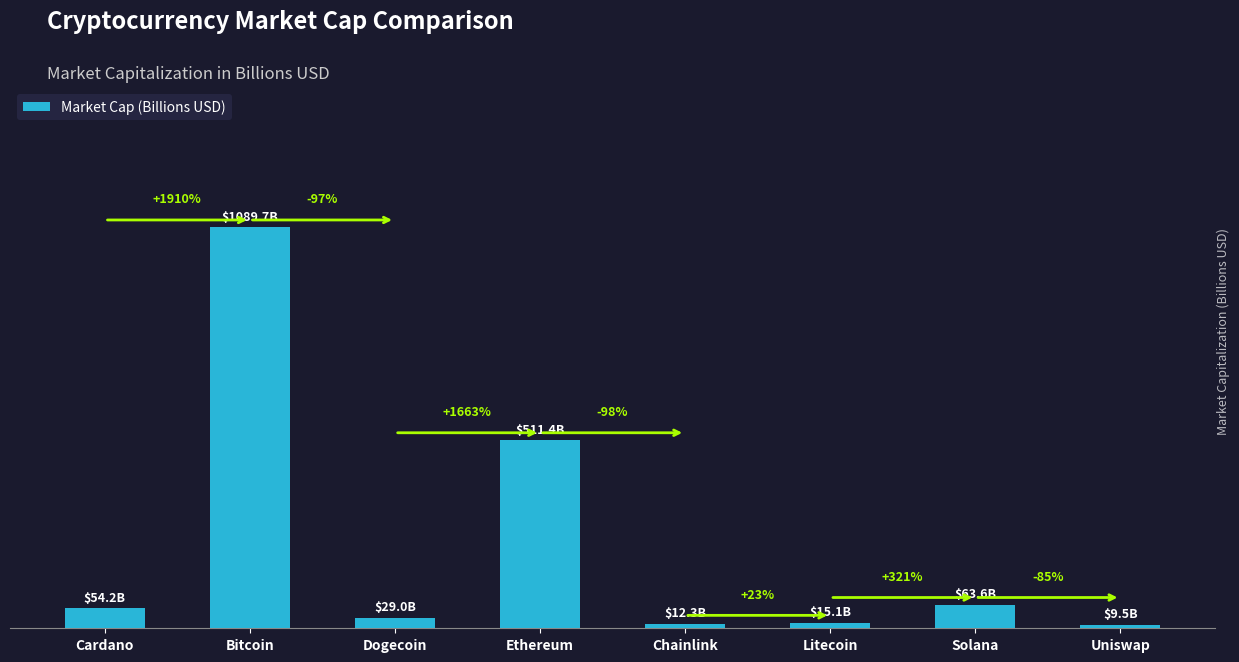

What position from the left is Chainlink?

5